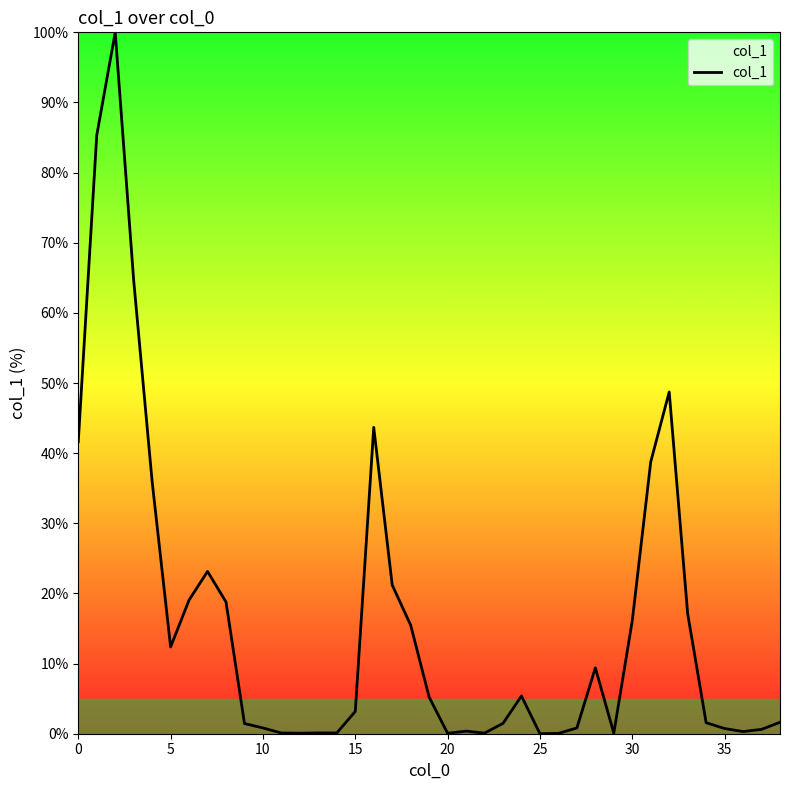

What is the greatest value displayed?

100.0